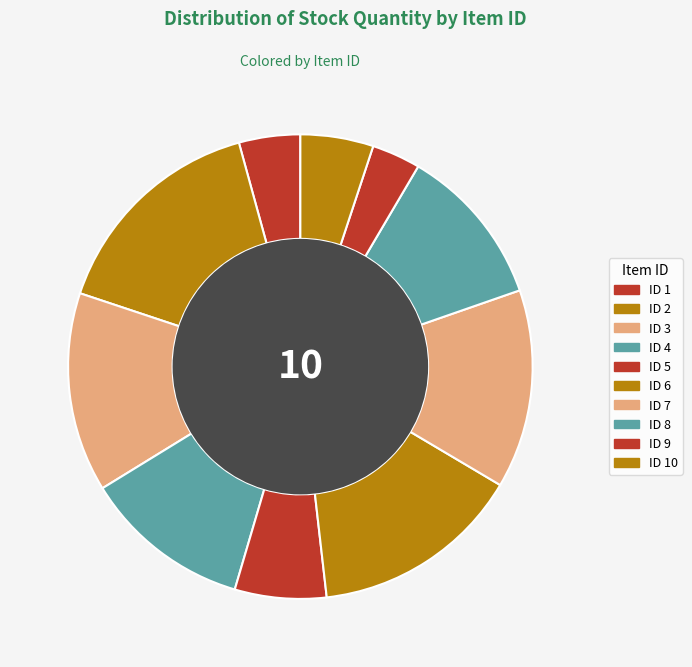

Is there any slice that represents more than half of the pie?

No